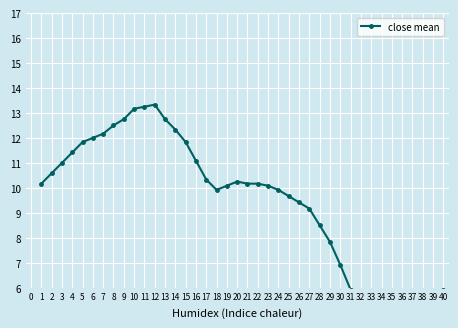

How many values exceed 10?

22